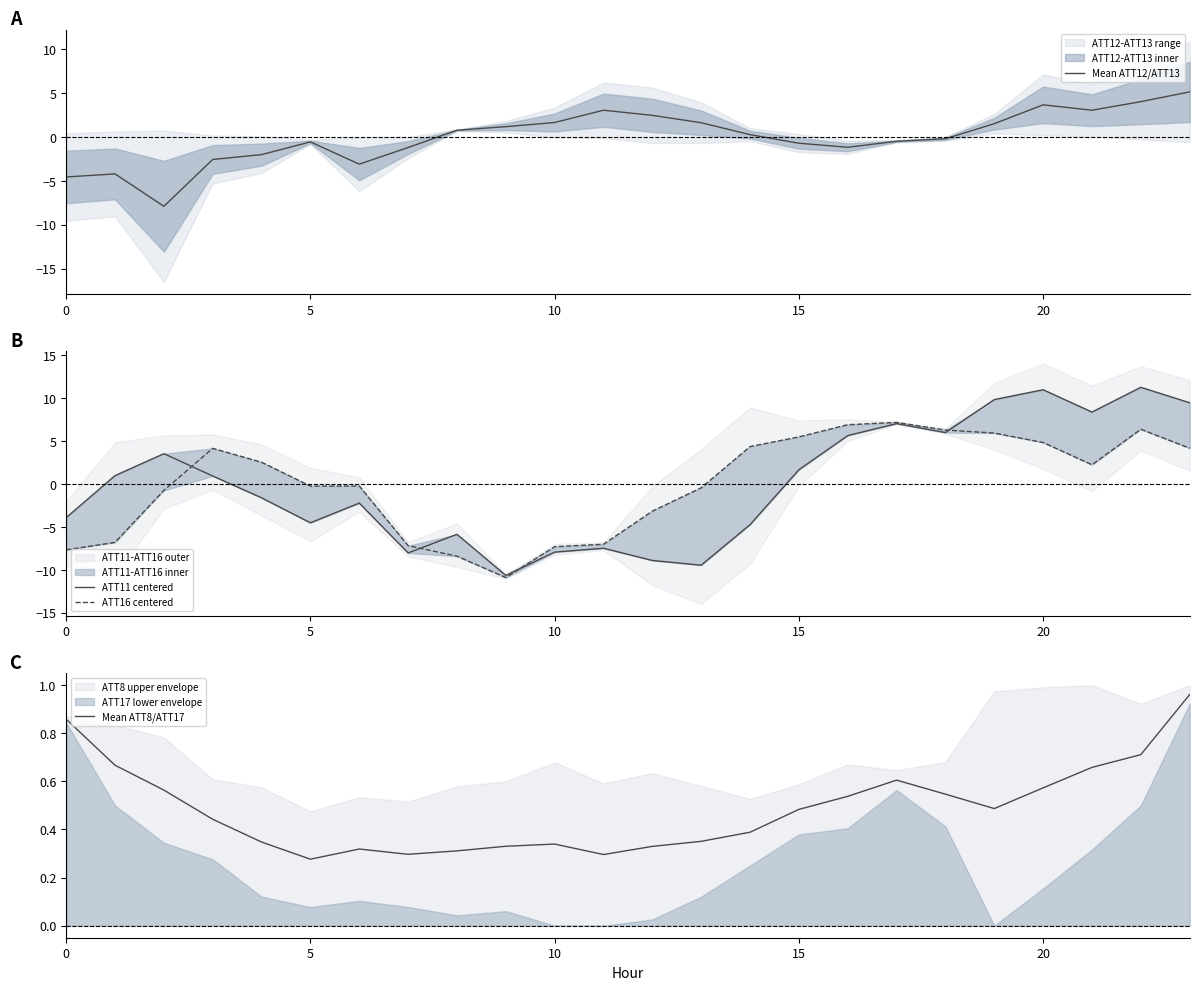

What value does the Mean ATT8/ATT17 series have at 9?

0.3